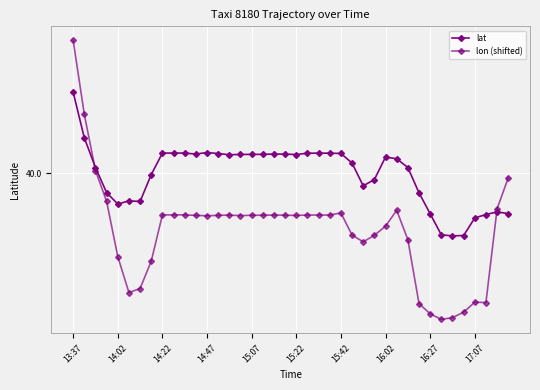

Does the chart have visible grid lines?

Yes